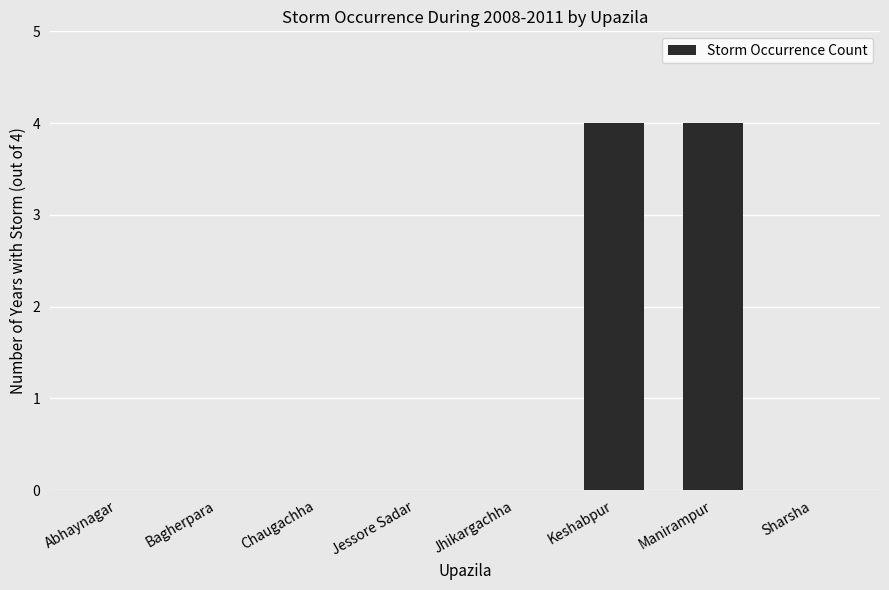

Reading left to right, what are all the values shown in this chart?

0	0	0	0	0	4	4	0